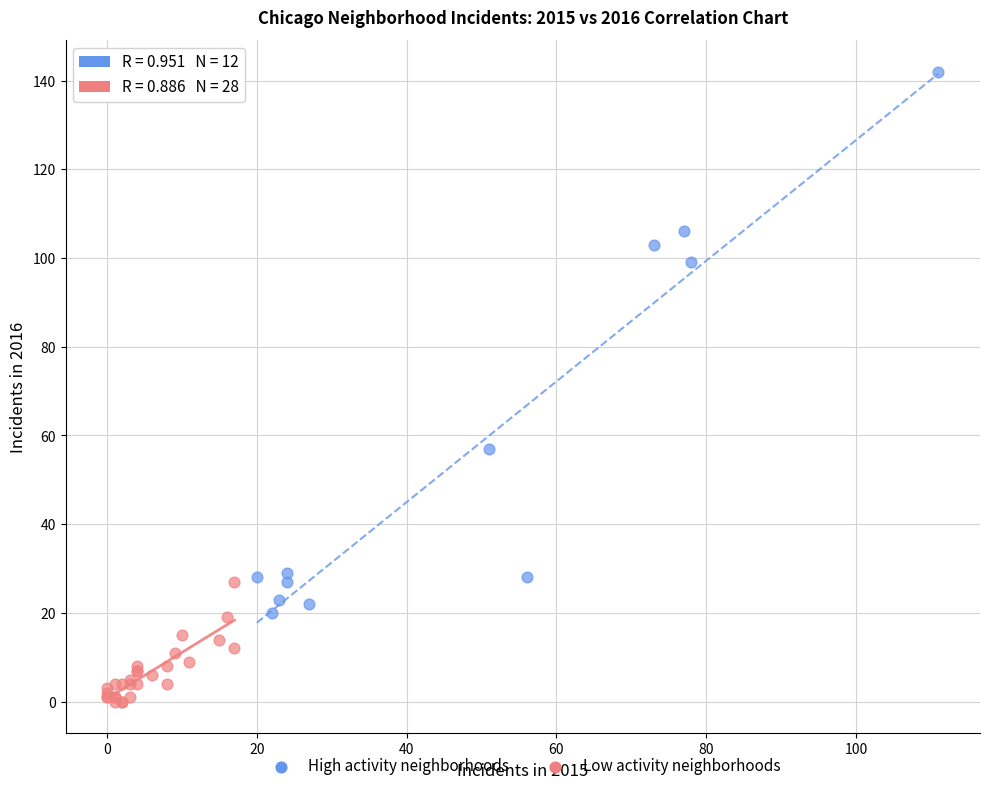

What are all the series names shown in the legend?

High activity neighborhoods, Low activity neighborhoods